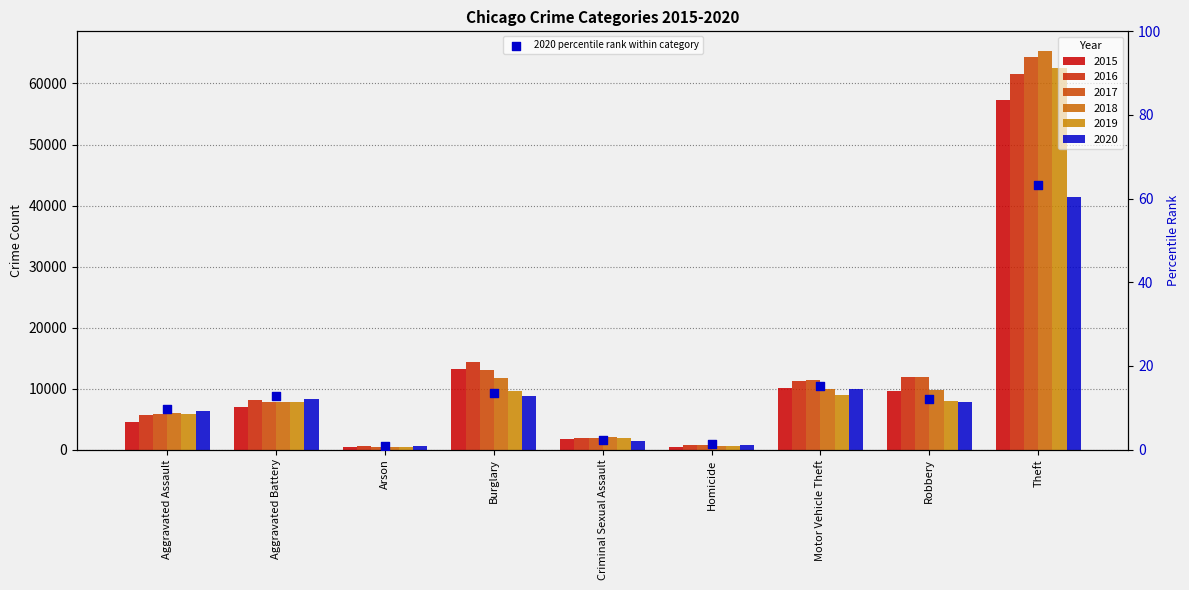

What is the ratio of the value at Aggravated Assault to the value at Criminal Sexual Assault?

4.3